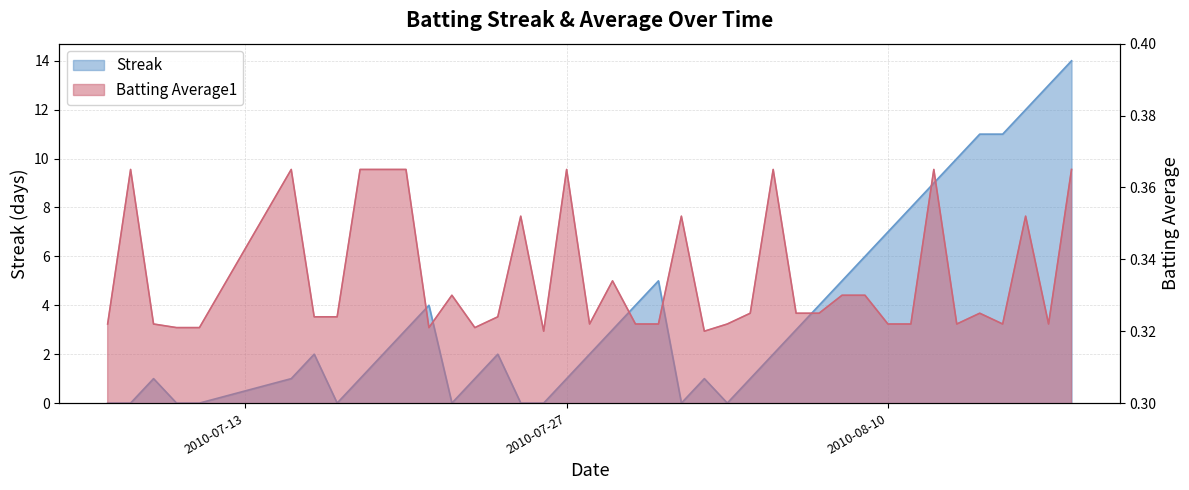

Which series changed the most between 2010-07-18 and 2010-08-02?

Batting Average1